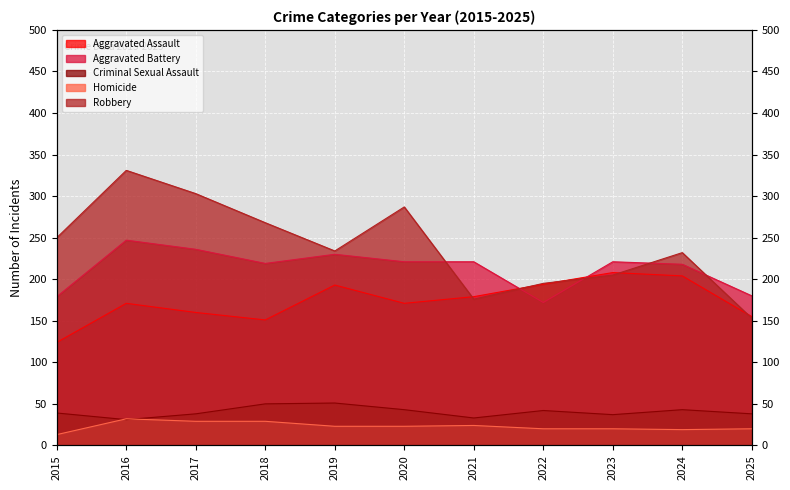

Between 2021 and 2024, which series saw the biggest shift?

Robbery